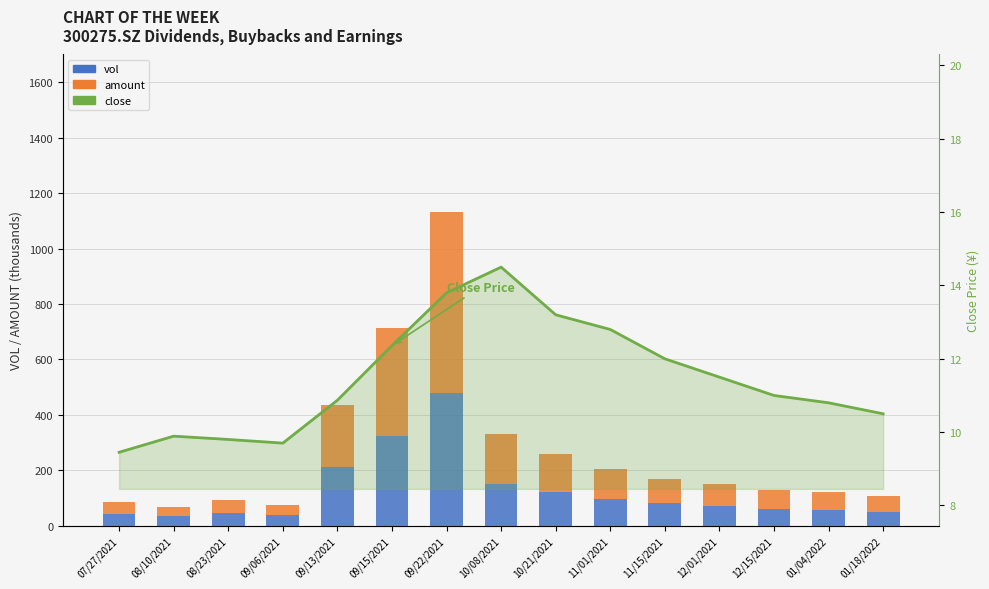

Reading left to right, transcribe all the data shown in this chart.

vol: 42.9	33.6	46.2	37.5	210.5	322.5	477.7	150.0	120.0	95.0	80.0	70.0	60.0	55.0	50.0
amount: 40.7	33.1	44.6	36.1	225.1	391.5	655.8	180.0	140.0	110.0	90.0	80.0	70.0	65.0	58.0
close: 9.4	9.9	9.8	9.7	10.9	12.4	13.8	14.5	13.2	12.8	12.0	11.5	11.0	10.8	10.5